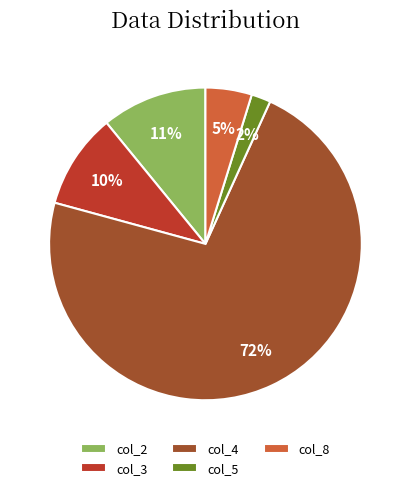

Which slice is the smallest?

col_5